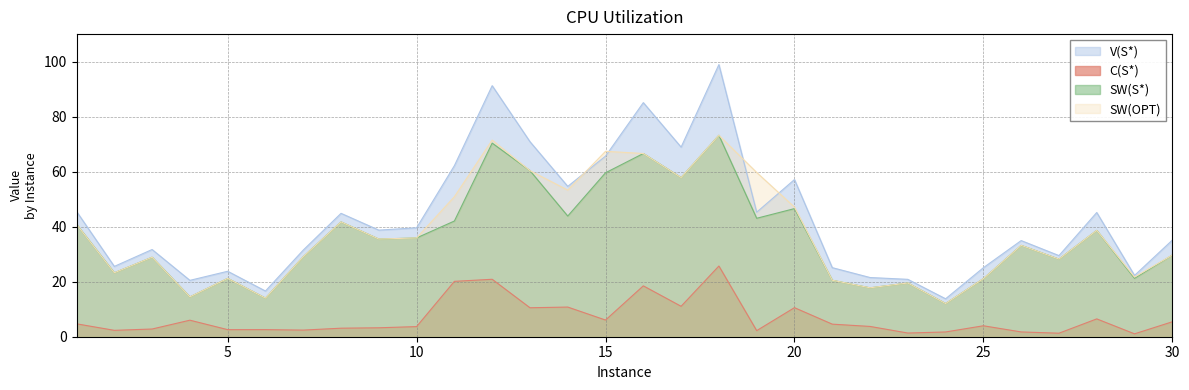

True or false: C(S*) and SW(OPT) cross at least once.

False